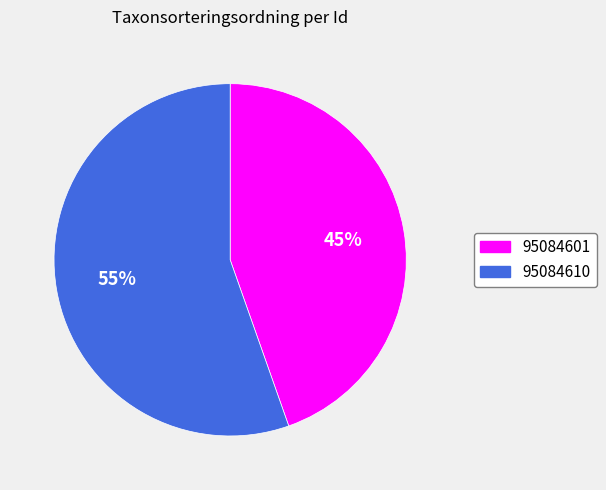

Is the sum of 95084601 and 95084610 greater than half?

Yes